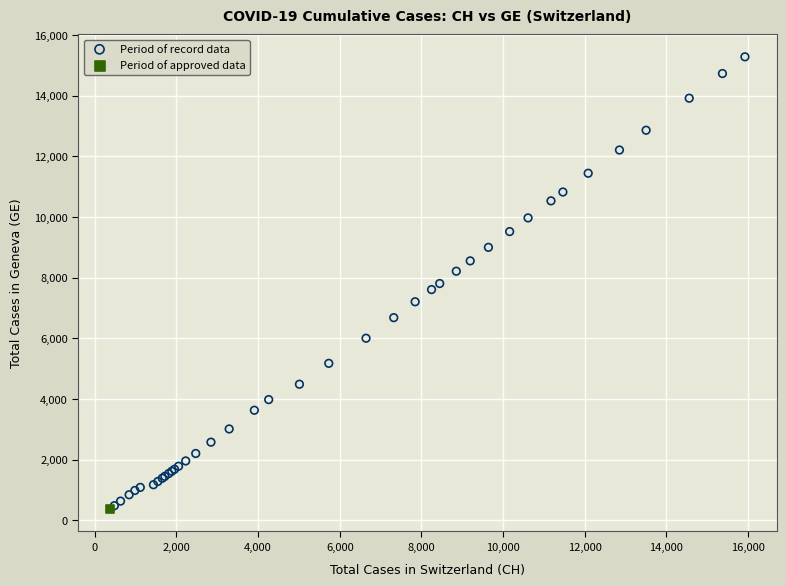

What are all the series names shown in the legend?

Period of record data, Period of approved data